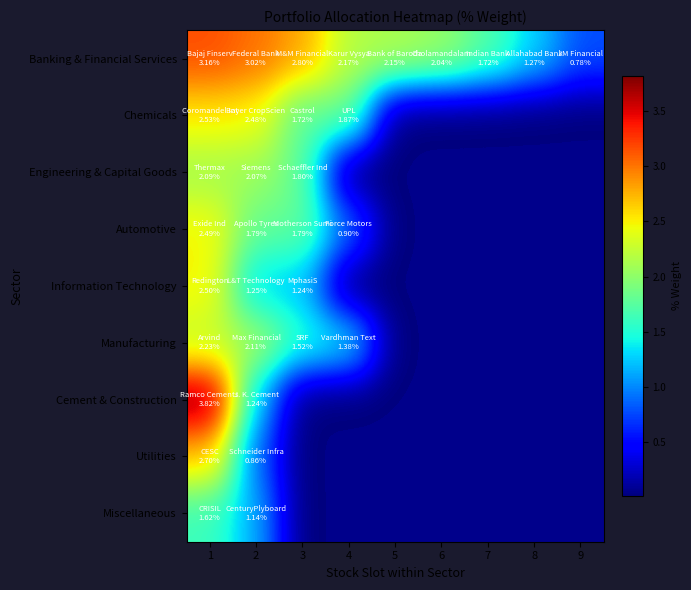

At how many categories does at least one series exceed 1?

8